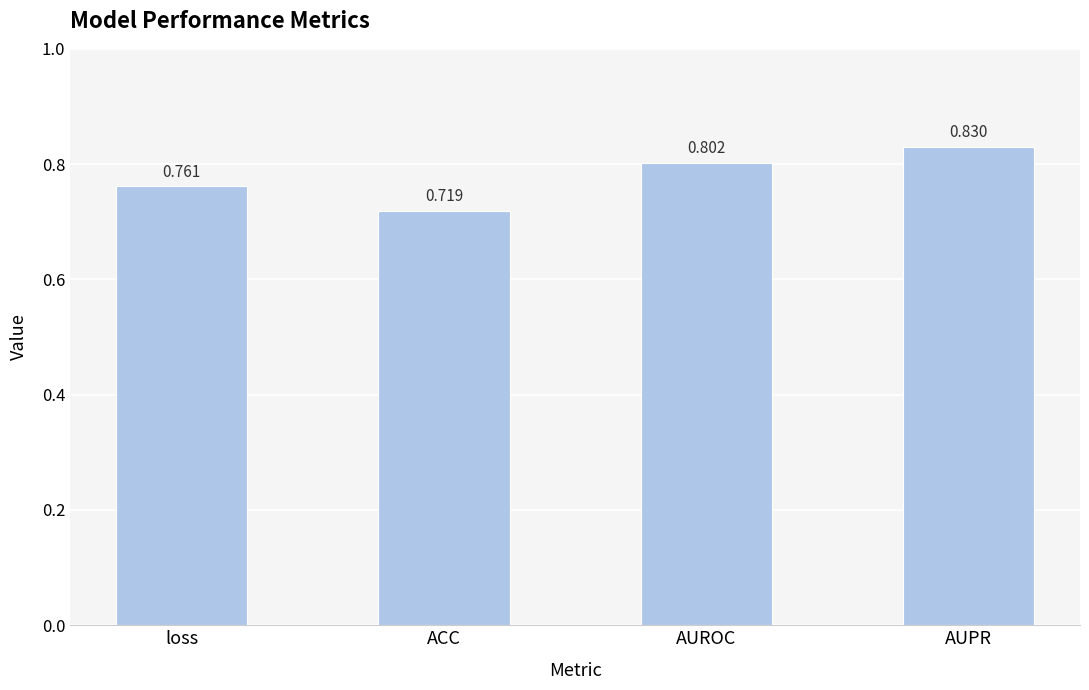

At which category does the chart reach its minimum across all series?

ACC